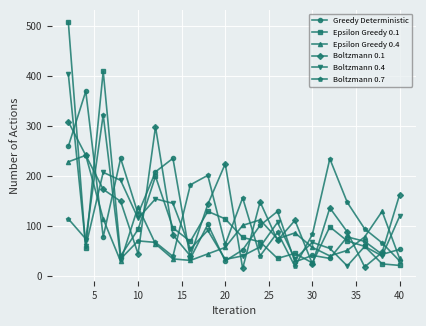

What are all the series names shown in the legend?

Greedy Deterministic, Epsilon Greedy 0.1, Epsilon Greedy 0.4, Boltzmann 0.1, Boltzmann 0.4, Boltzmann 0.7